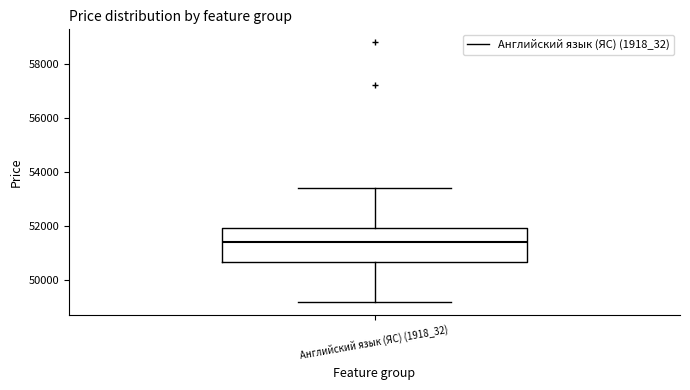

Read this box plot against the y-axis: the position of the median line, the range covered by the box, and the ends of both whiskers. The values are not printed on the chart, so give them approximately, as read against the axis.

median 51400, box 50600 to 52000, whiskers 49200 to 53400